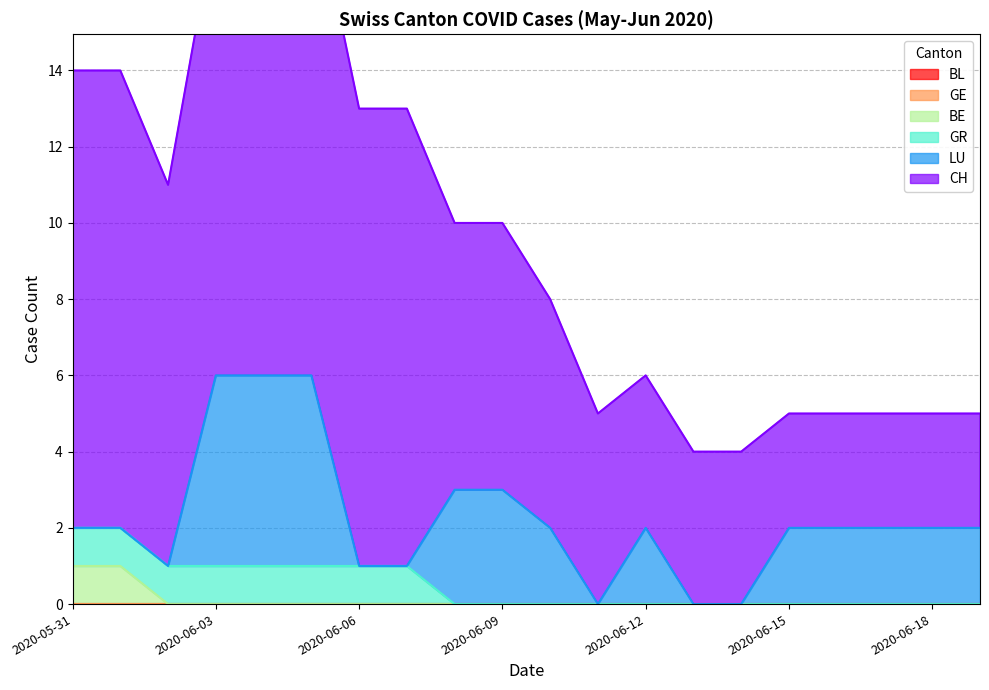

Reading left to right, extract all data points from this chart.

CH: 0=12	1=12	2=10	3=12	4=13	5=13	6=12	7=12	8=7	9=7	10=6	11=5	12=4	13=4	14=4	15=3	16=3	17=3	18=3	19=3
BE: 0=1	1=1	2=0	3=0	4=0	5=0	6=0	7=0	8=0	9=0	10=0	11=0	12=0	13=0	14=0	15=0	16=0	17=0	18=0	19=0
GR: 0=1	1=1	2=1	3=1	4=1	5=1	6=1	7=1	8=0	9=0	10=0	11=0	12=0	13=0	14=0	15=0	16=0	17=0	18=0	19=0
BL: 0=0	1=0	2=0	3=0	4=0	5=0	6=0	7=0	8=0	9=0	10=0	11=0	12=0	13=0	14=0	15=0	16=0	17=0	18=0	19=0
GE: 0=0	1=0	2=0	3=0	4=0	5=0	6=0	7=0	8=0	9=0	10=0	11=0	12=0	13=0	14=0	15=0	16=0	17=0	18=0	19=0
LU: 0=0	1=0	2=0	3=5	4=5	5=5	6=0	7=0	8=3	9=3	10=2	11=0	12=2	13=0	14=0	15=2	16=2	17=2	18=2	19=2